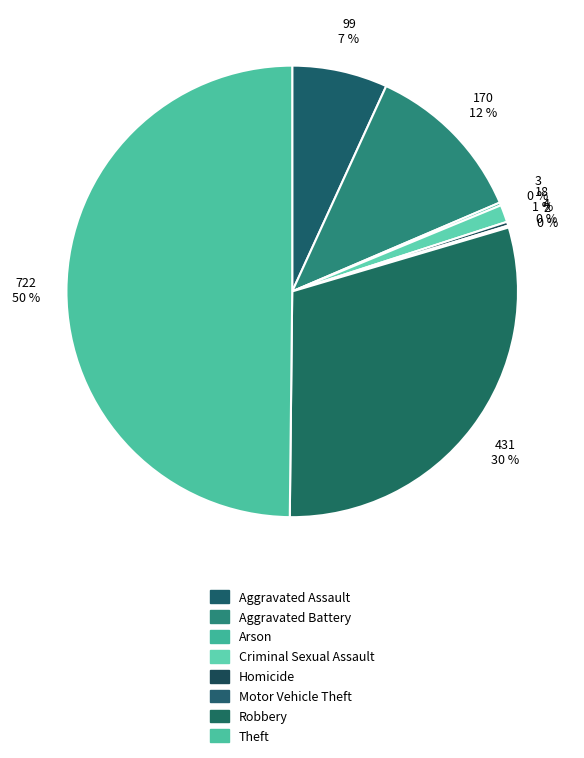

To the nearest percent, what is the difference between the largest and smallest slice percentages?

50%